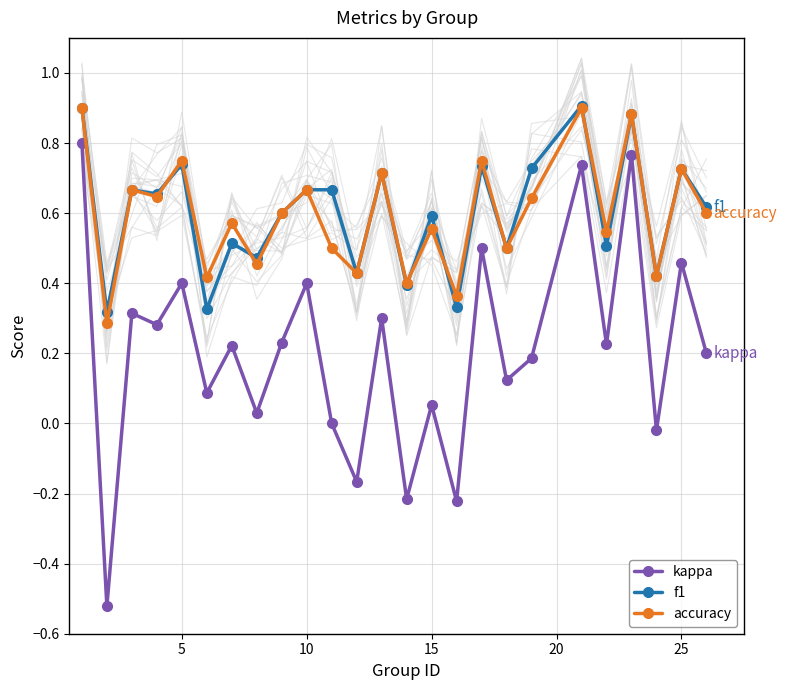

Which series has the largest range (max minus min)?

kappa